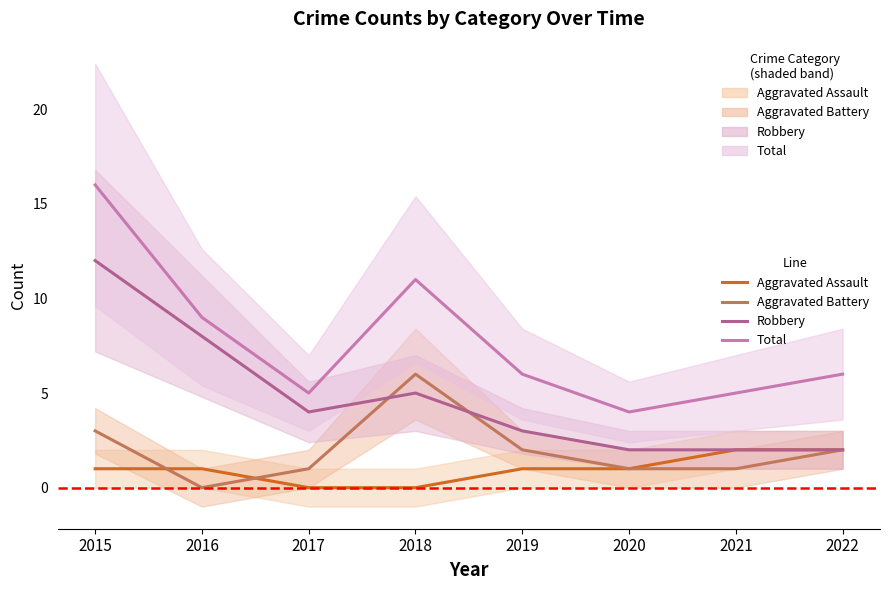

At which category is the sum across all series the highest?

2015